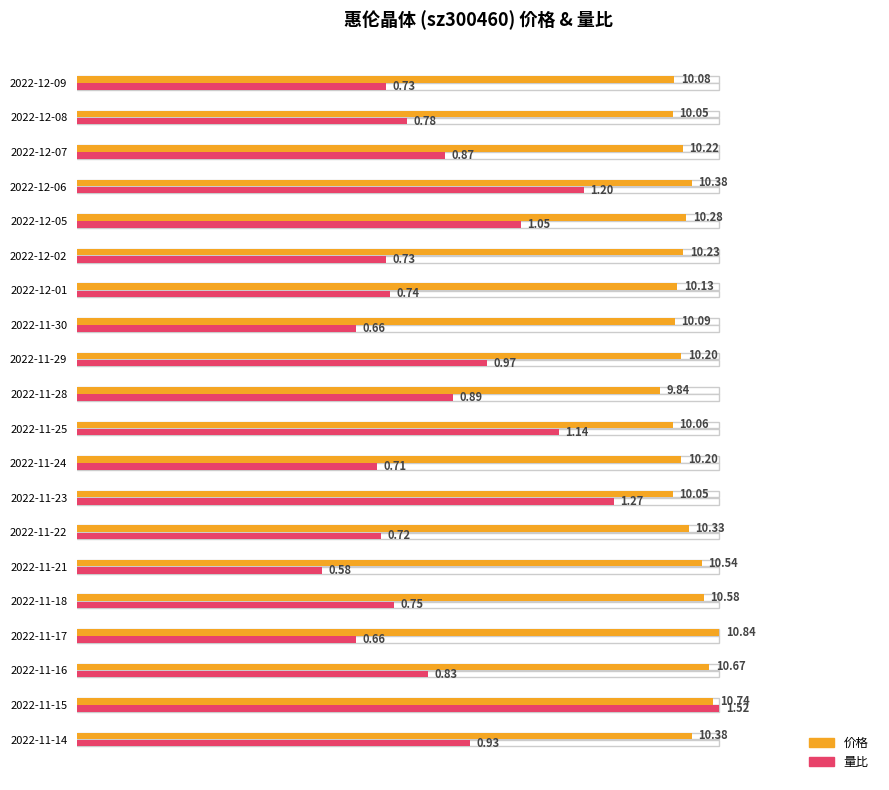

What is the label of the 16th bar from the right?

2022-11-18